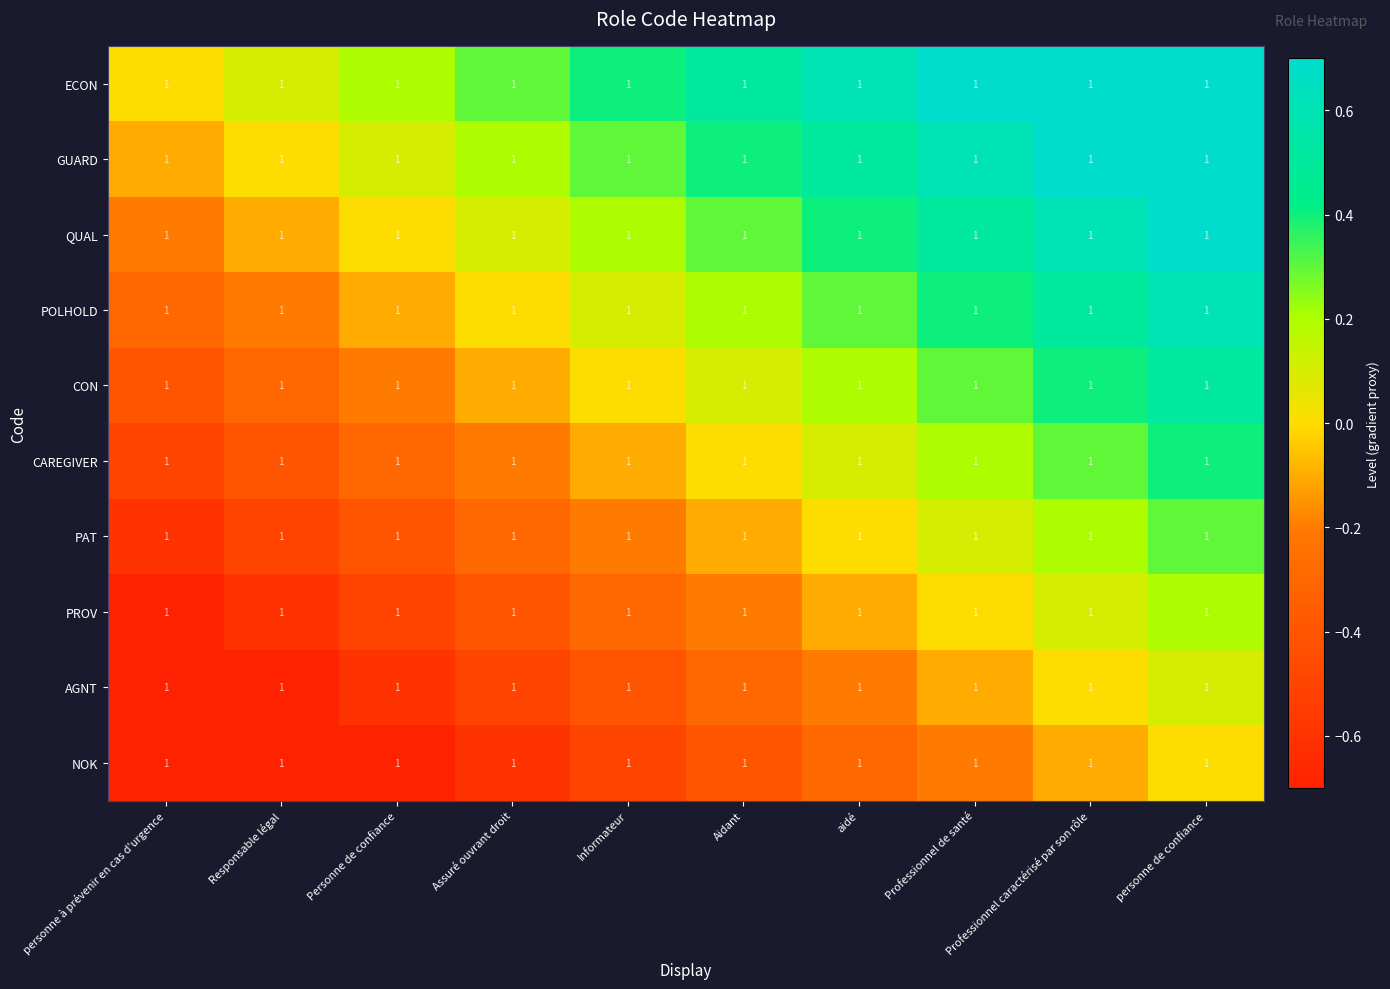

What is the difference between the maximum and minimum values in the GUARD series?

0.9